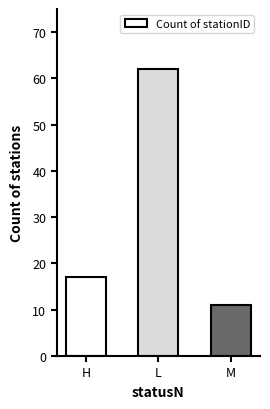

Are the bars horizontal?

No